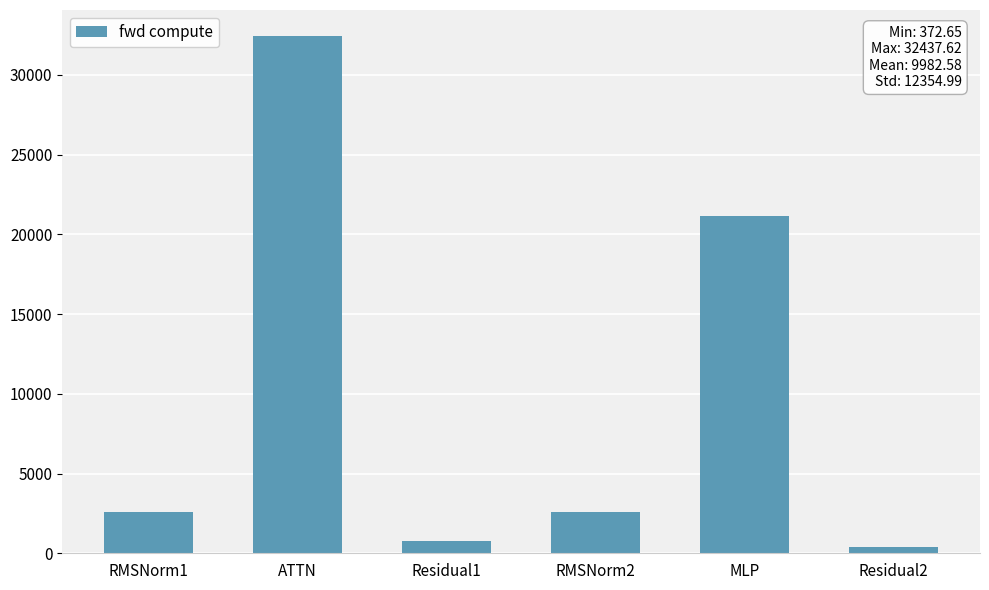

Is it true that the value at MLP is 5936.9?

False